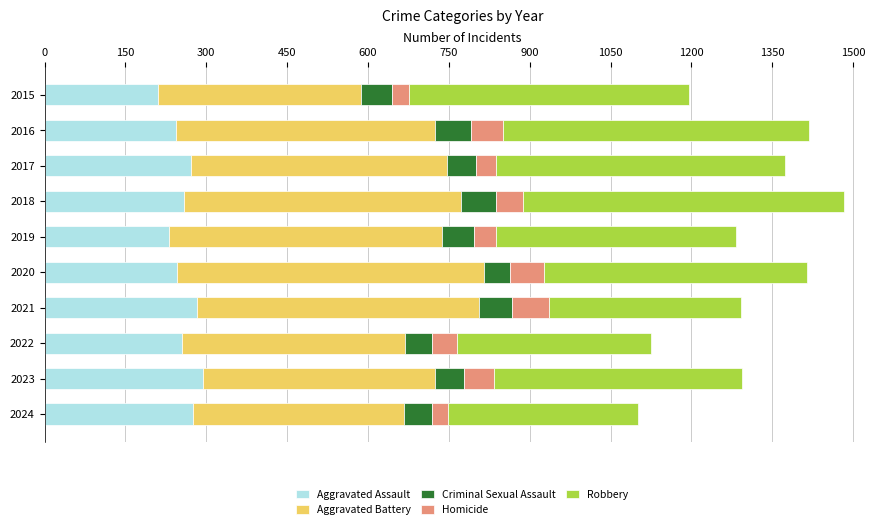

The Aggravated Assault series shows 255 at 2022. True or false?

True